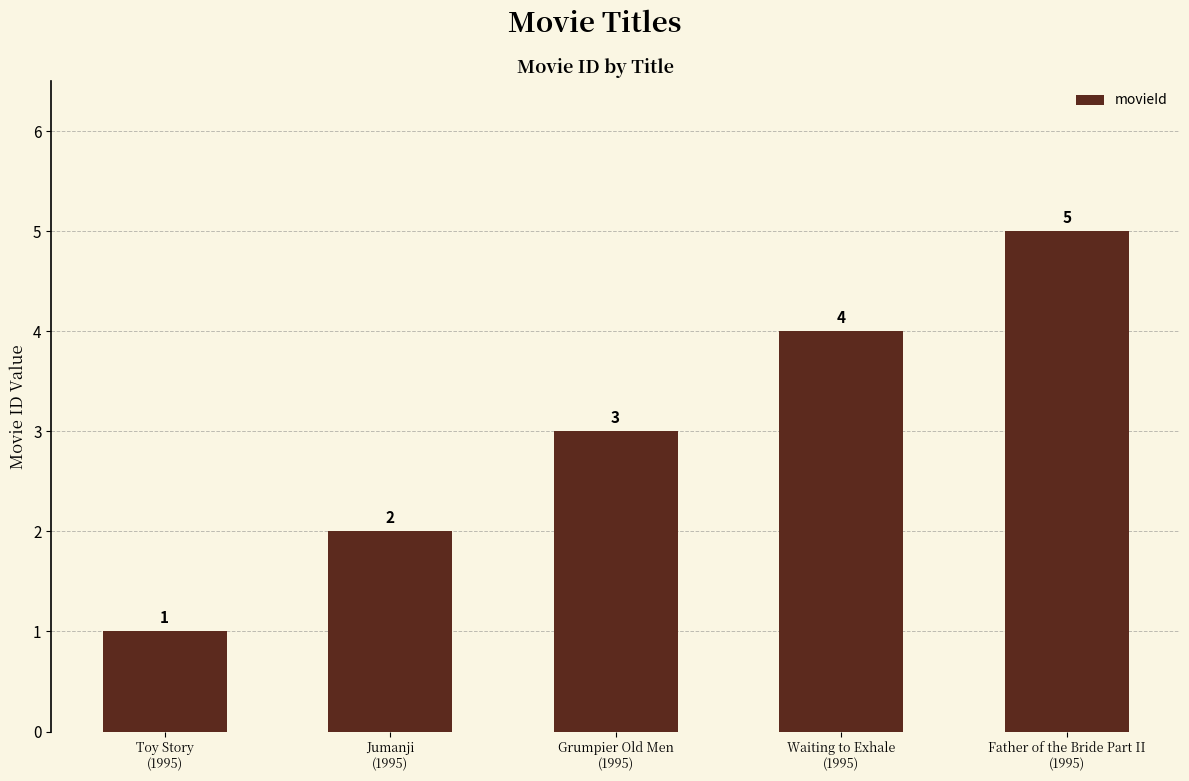

Between Waiting to Exhale
(1995) and Grumpier Old Men
(1995), which is larger?

Waiting to Exhale
(1995)